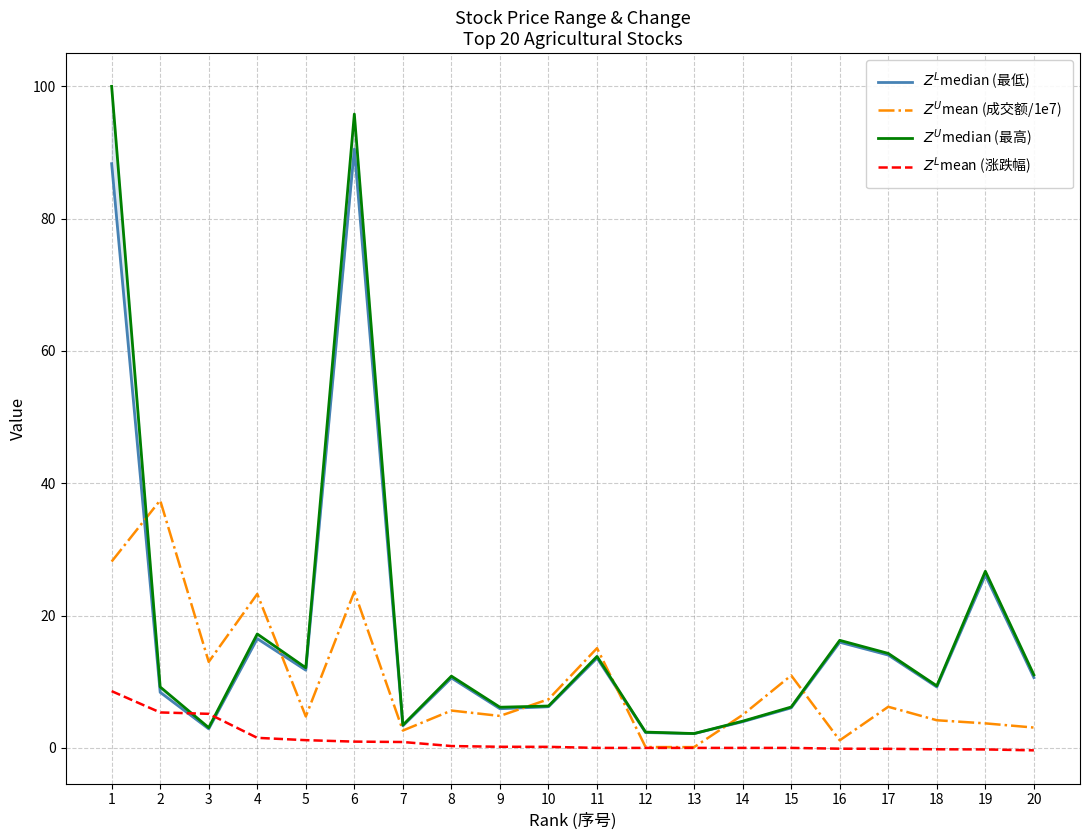

What is the value of the $Z^L$mean (涨跌幅) point at the 17th from the left?

-0.1